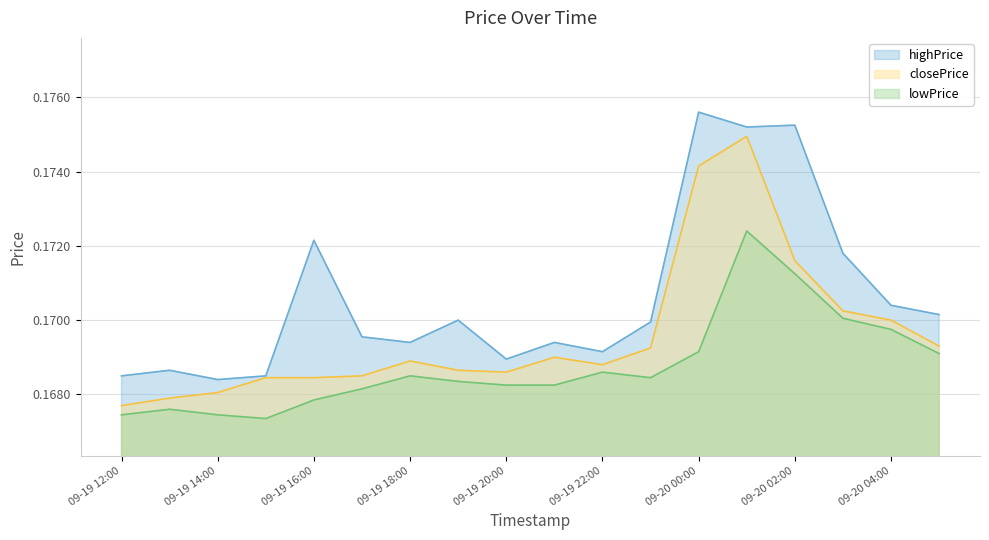

Does the chart have visible grid lines?

Yes